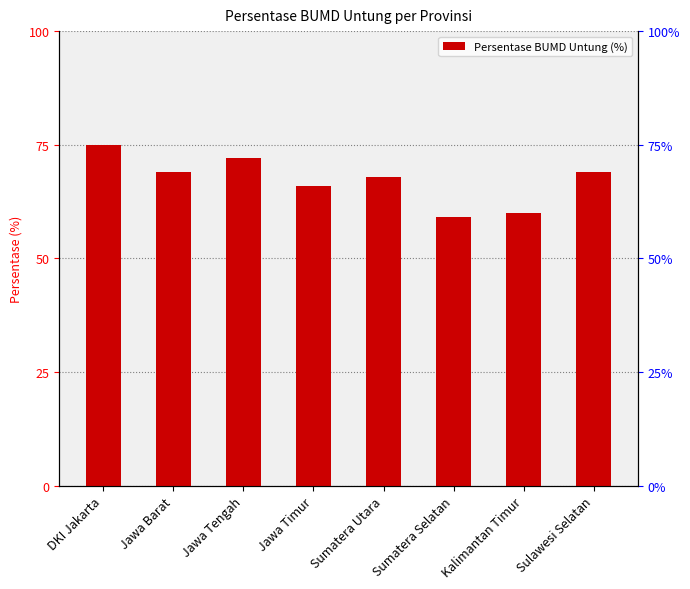

What is the label of the 1st bar from the left?

DKI Jakarta